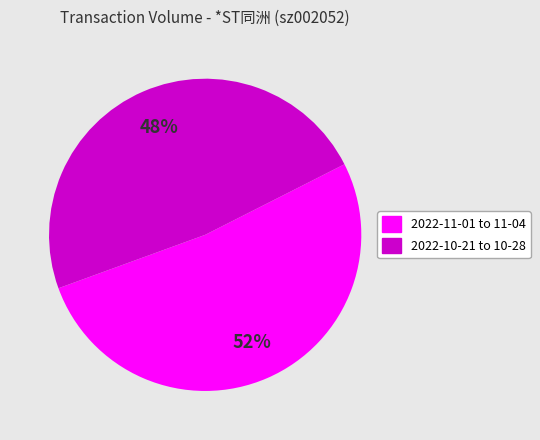

To the nearest percent, what is the average slice percentage?

50%